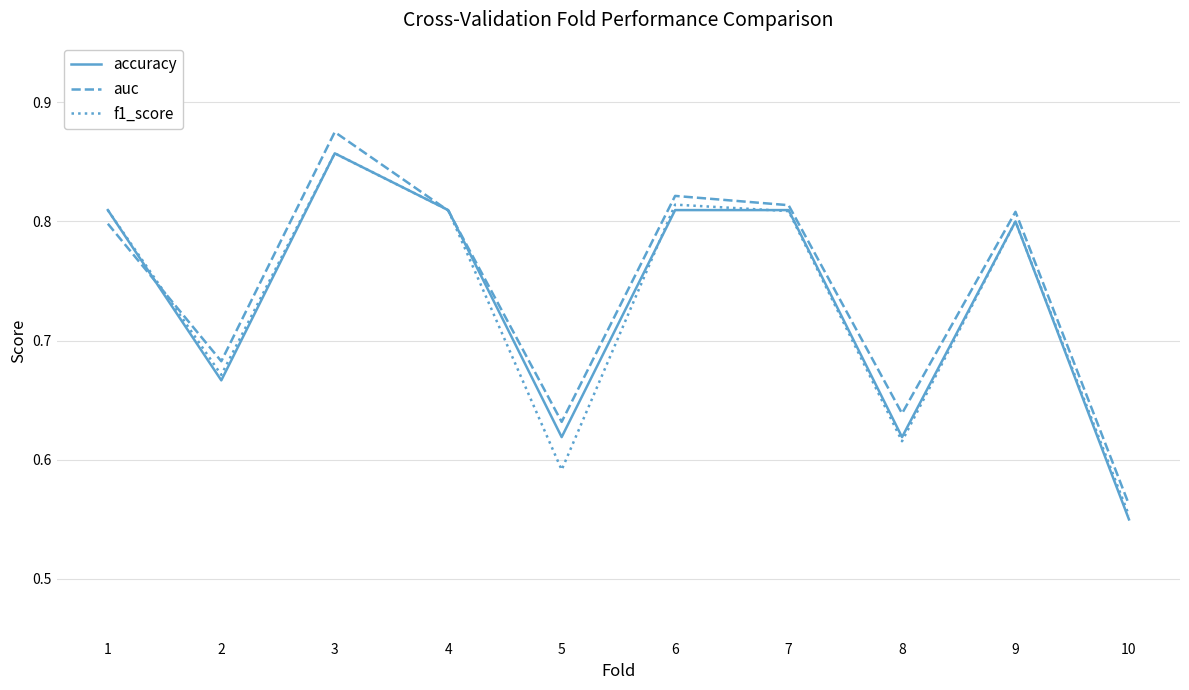

At which category is the sum across all series the highest?

3